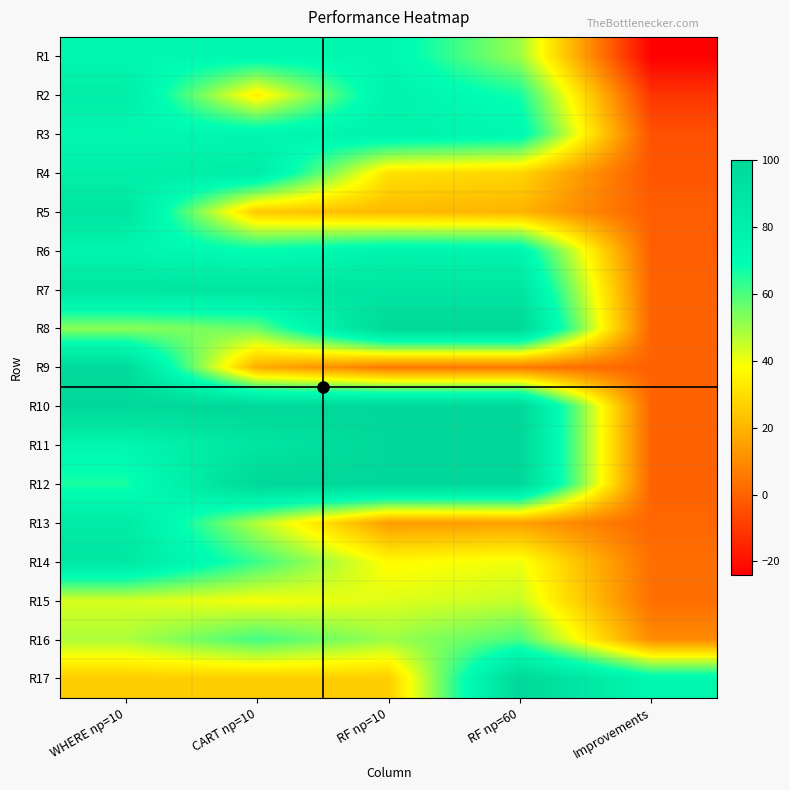

What is the smallest value displayed?

-24